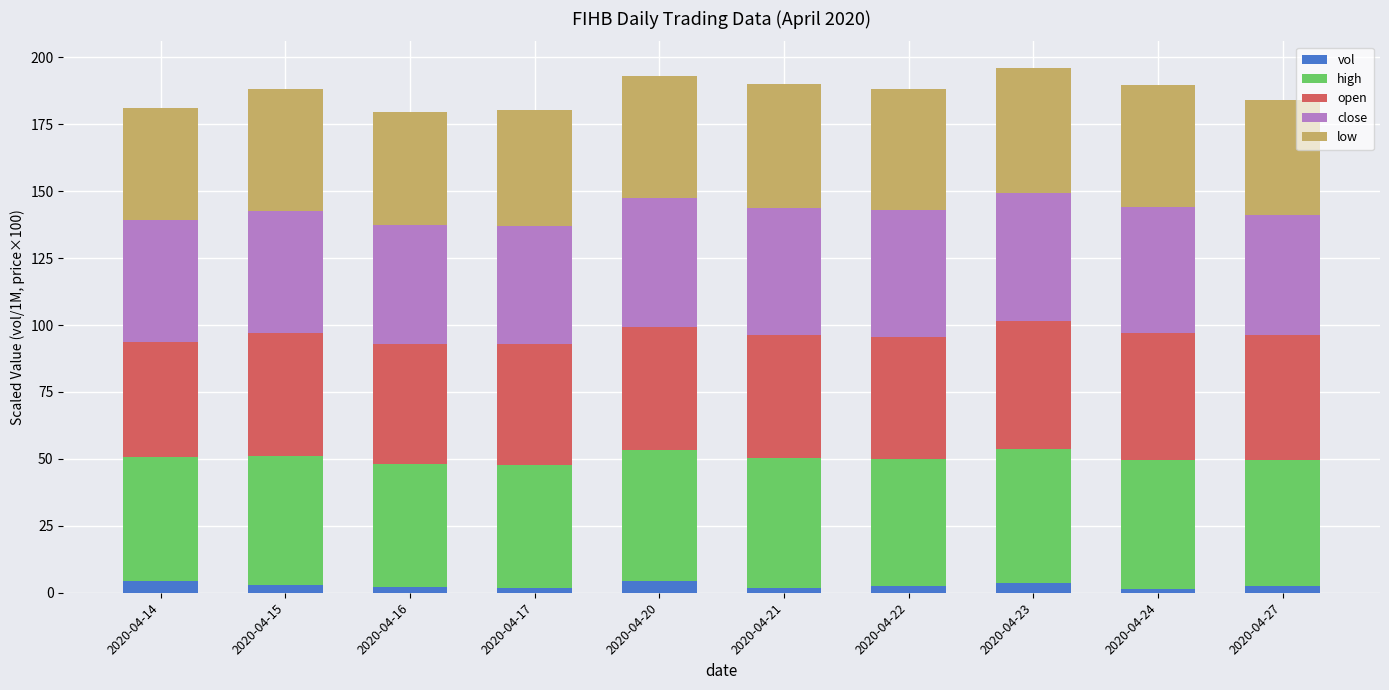

What is the total value across all series at 2020-04-14?

181.2